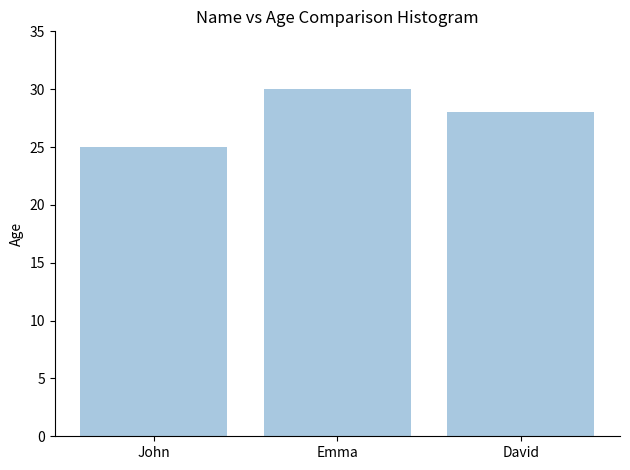

List the labels in order of value, smallest first.

John, David, Emma